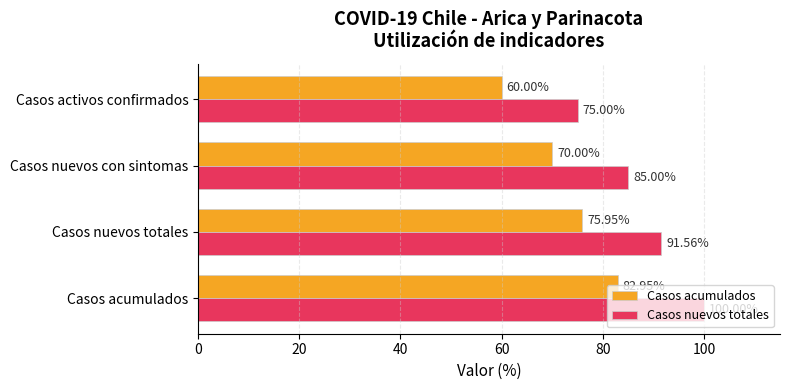

What are all the series names shown in the legend?

Casos acumulados, Casos nuevos totales